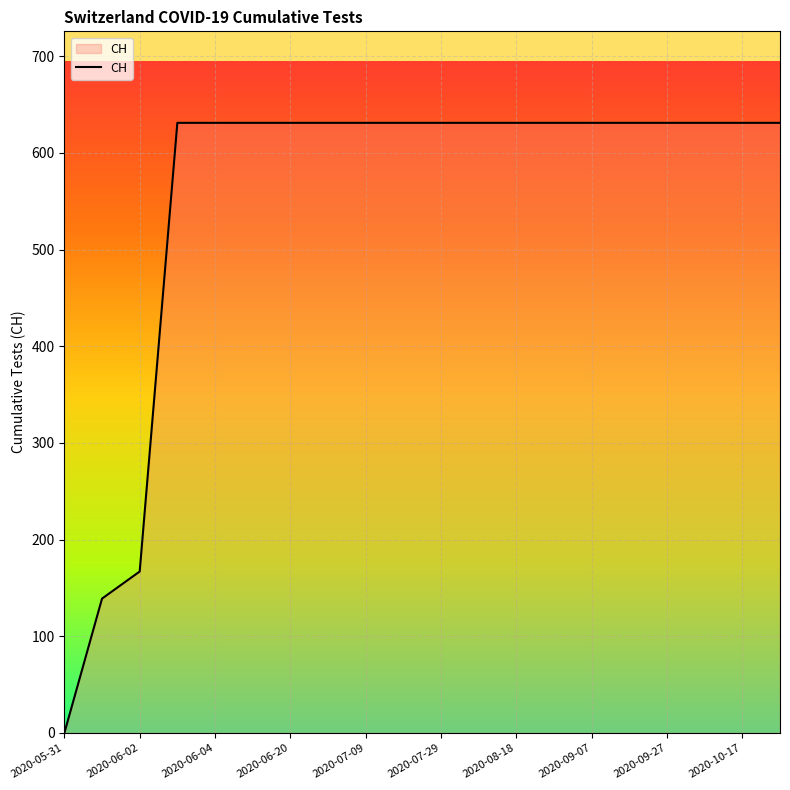

Count the number of categories in the chart.

20